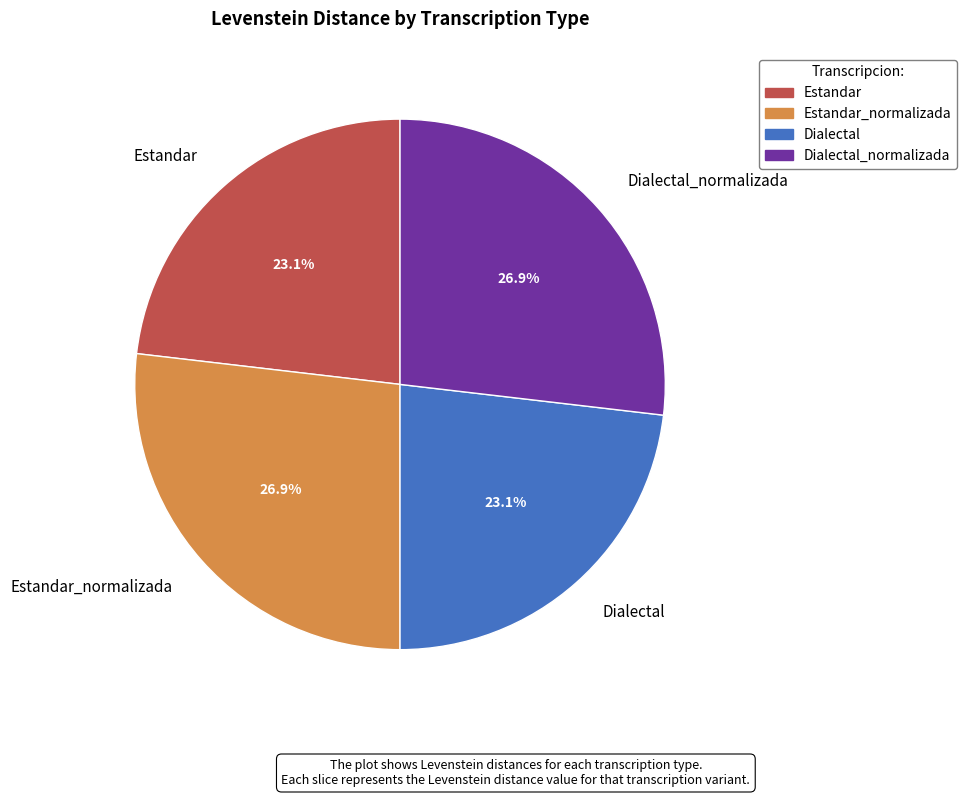

Between Estandar and Dialectal_normalizada, which is larger?

Dialectal_normalizada